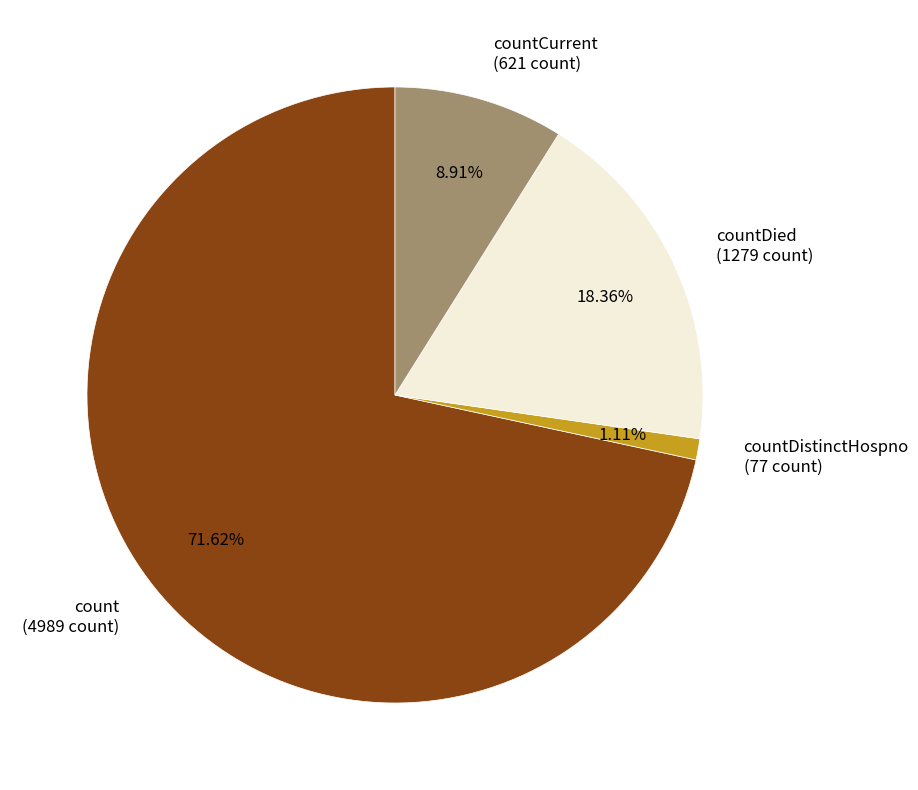

Between countDied and count, which is larger?

count